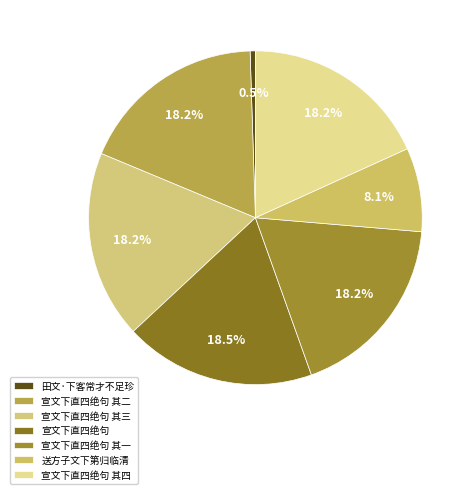

Does 宣文下直四绝句 其四 represent more than half of the total?

No